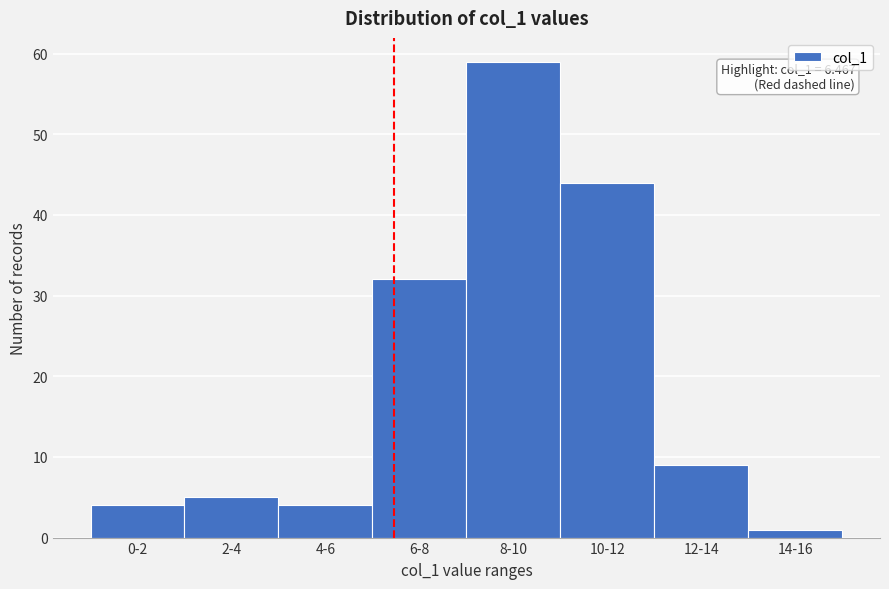

Reading right to left, list all the values displayed in this chart.

14-16=1	12-14=9	10-12=44	8-10=59	6-8=32	4-6=4	2-4=5	0-2=4